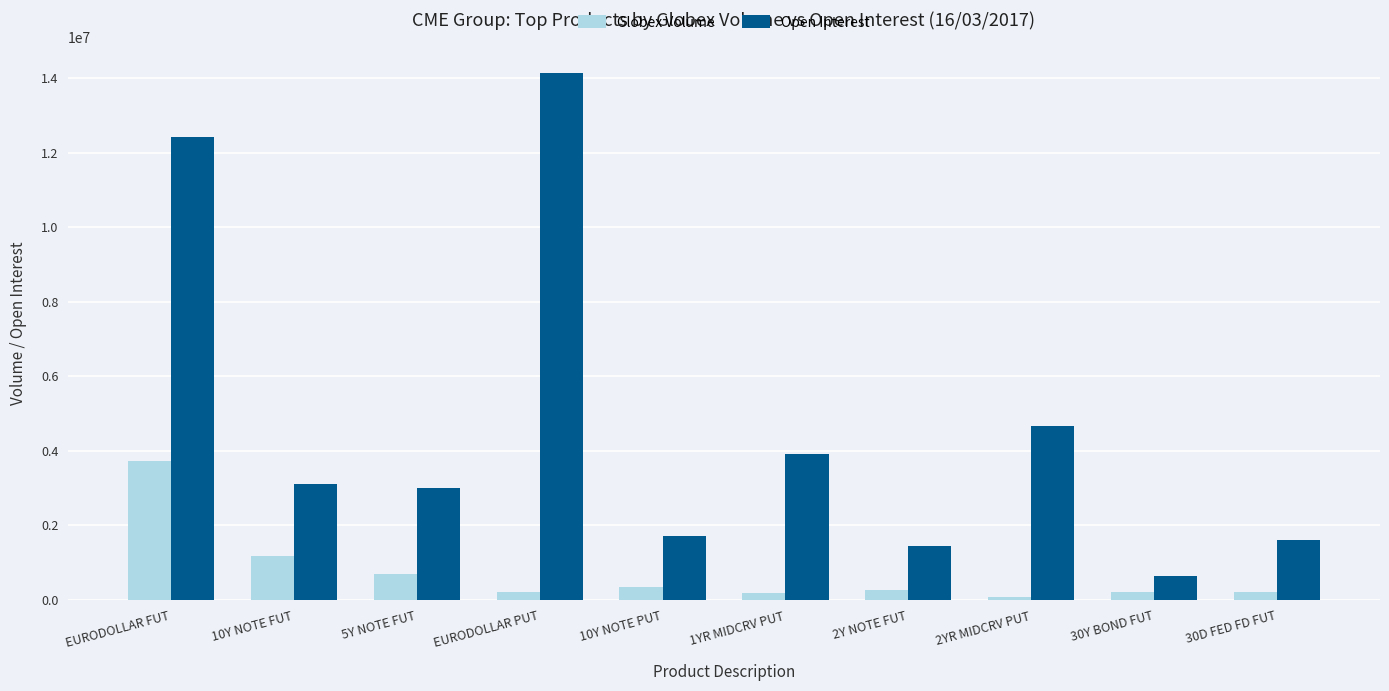

At EURODOLLAR FUT, list the series in order from smallest to largest.

Globex Volume, Open Interest